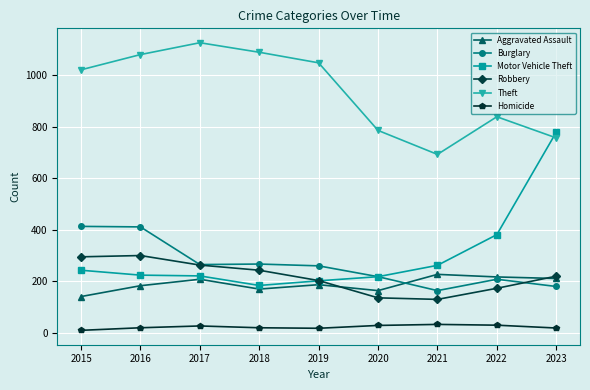

How many series are shown in this chart?

6